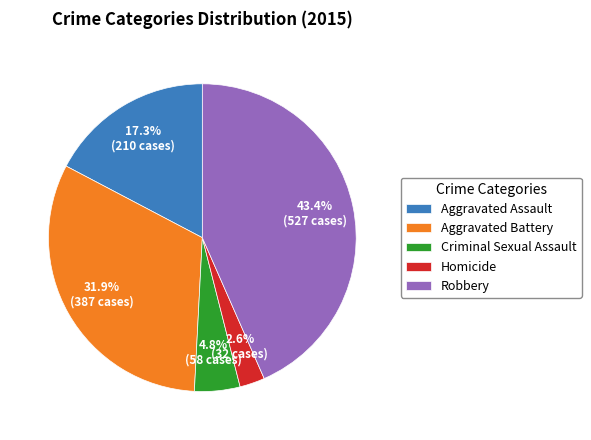

Is Aggravated Assault the majority of the pie?

No